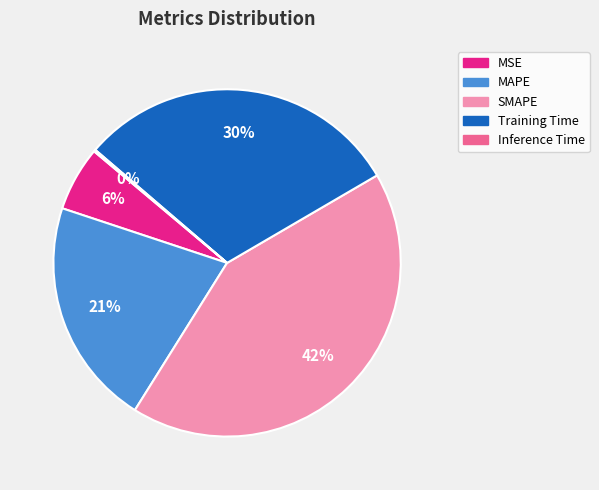

What is the largest slice in the pie chart?

SMAPE